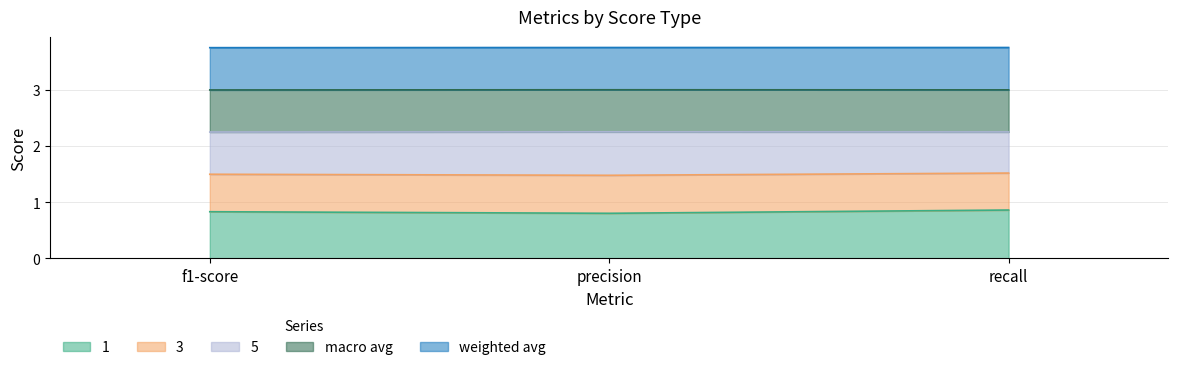

What is the label of the 3rd point from the left?

recall